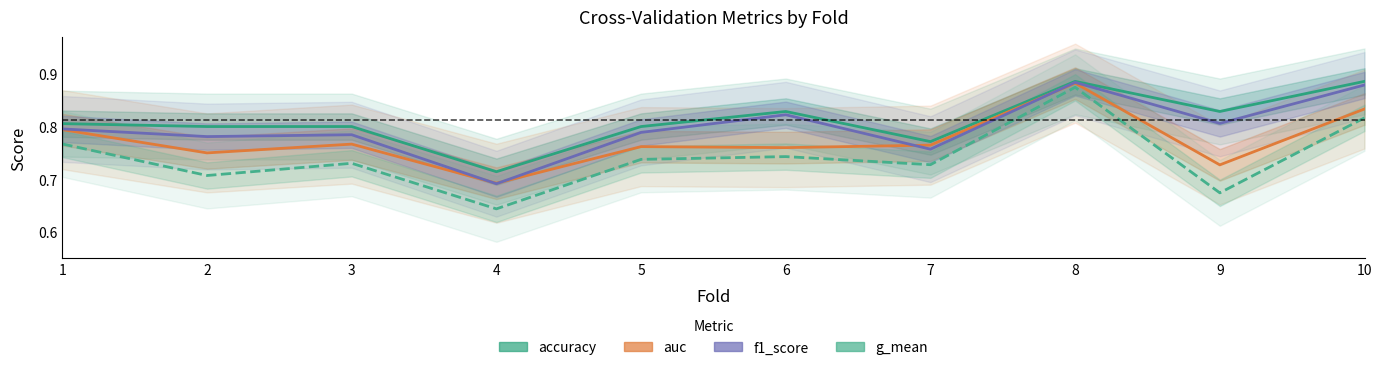

True or false: accuracy and auc intersect in this chart.

False